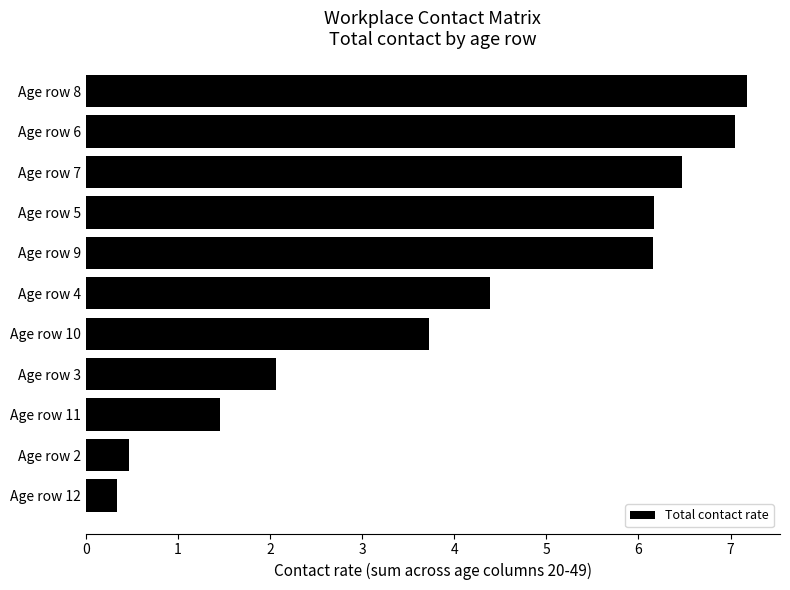

What is the sum of the values at Age row 10 and Age row 4?

8.1